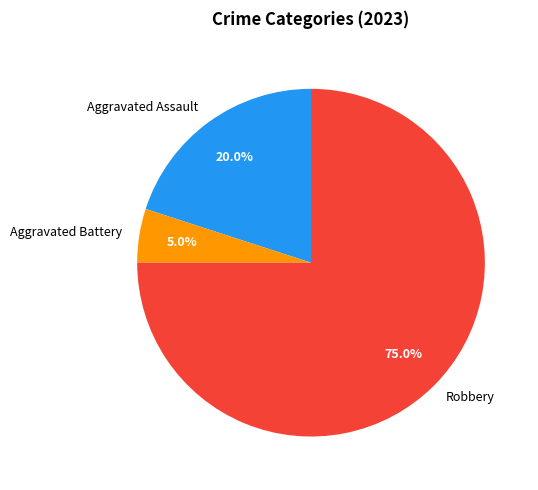

Which slice represents more than half of the pie?

Robbery